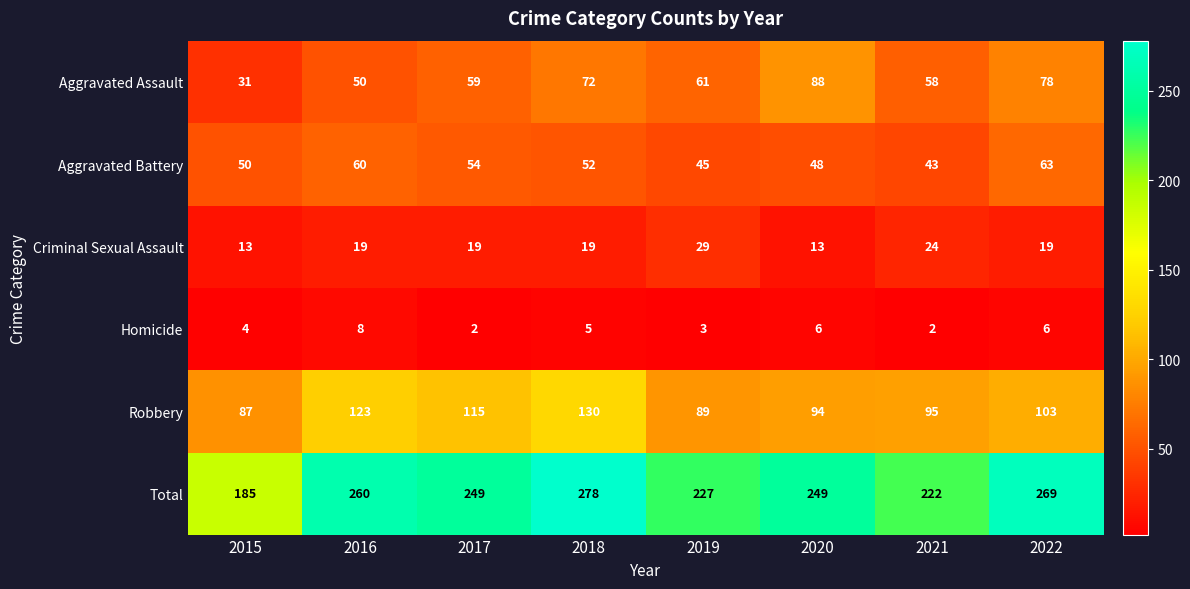

What is the difference between the Robbery values at 2021 and 2015?

8